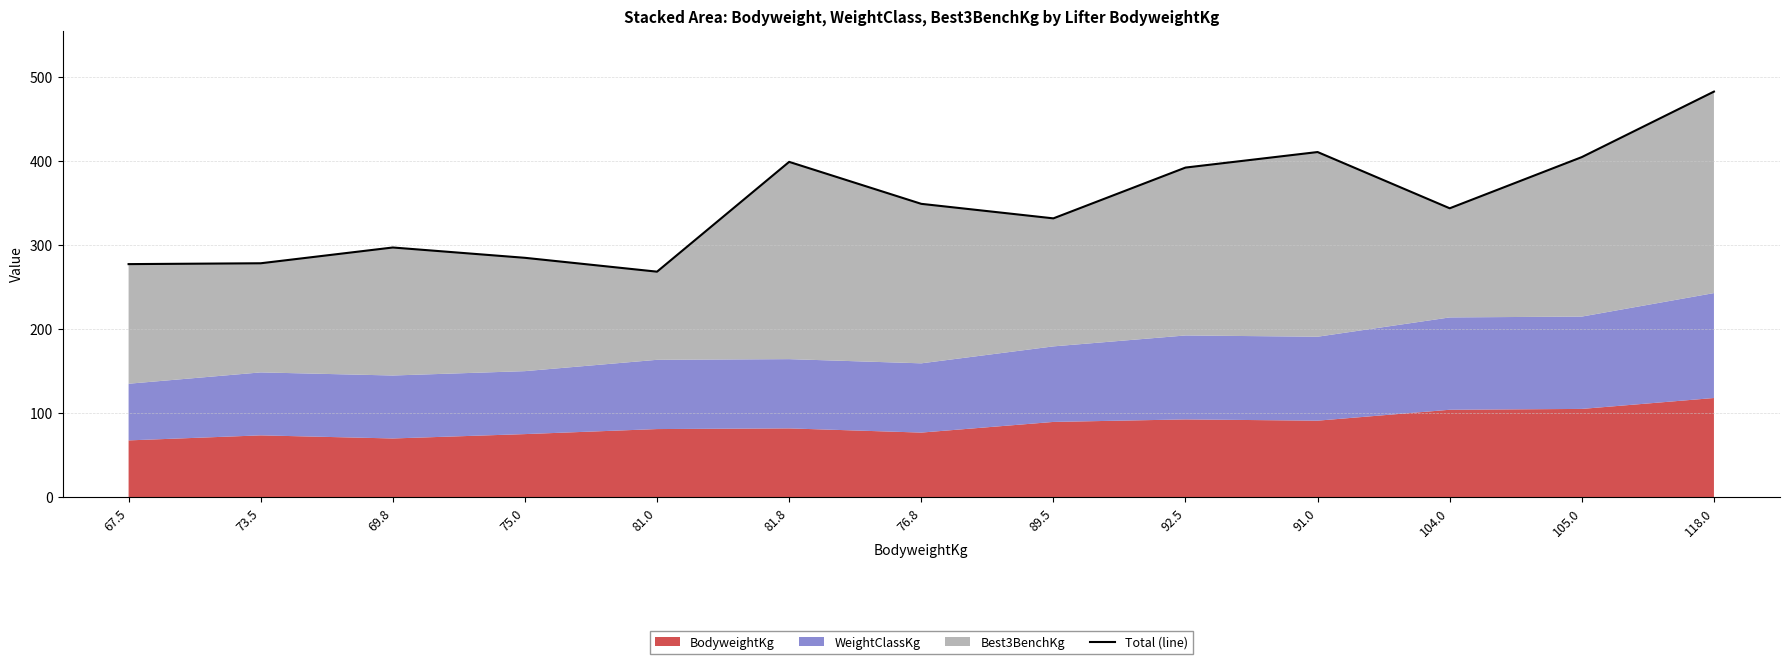

At which category does the chart reach its minimum across all series?

81.0